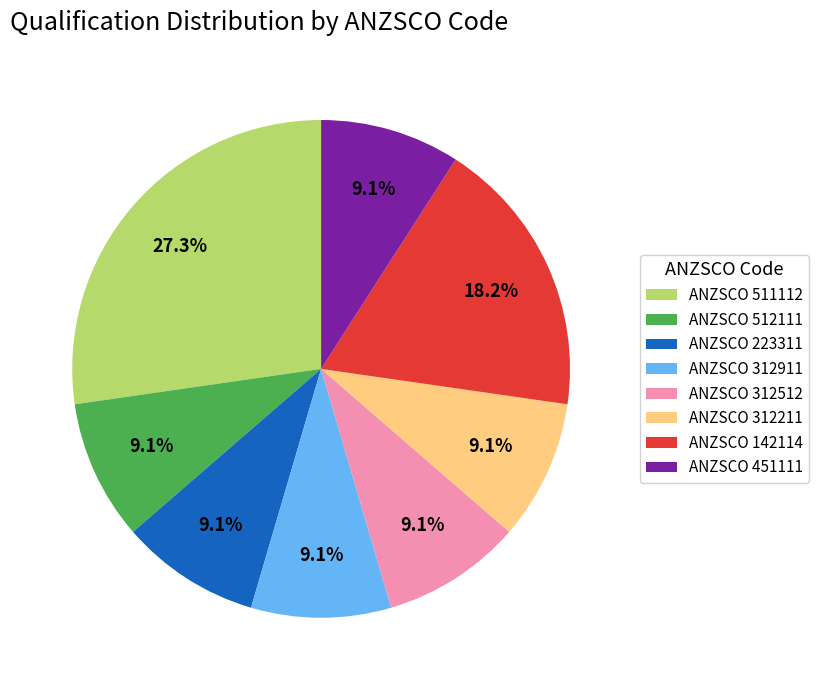

Does ANZSCO 142114 represent more than half of the total?

No